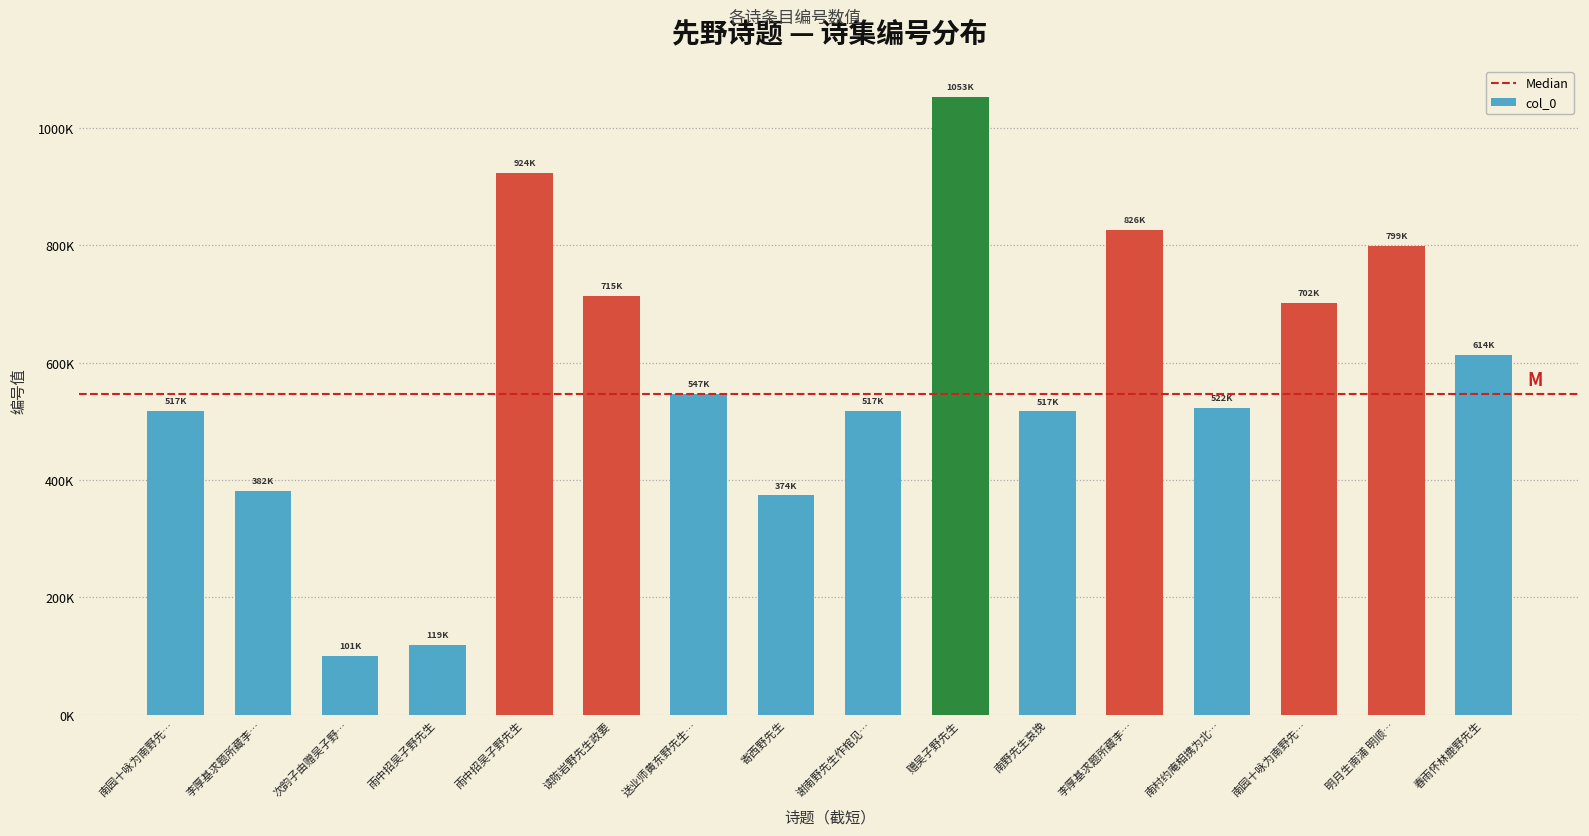

What is the average value?

576768